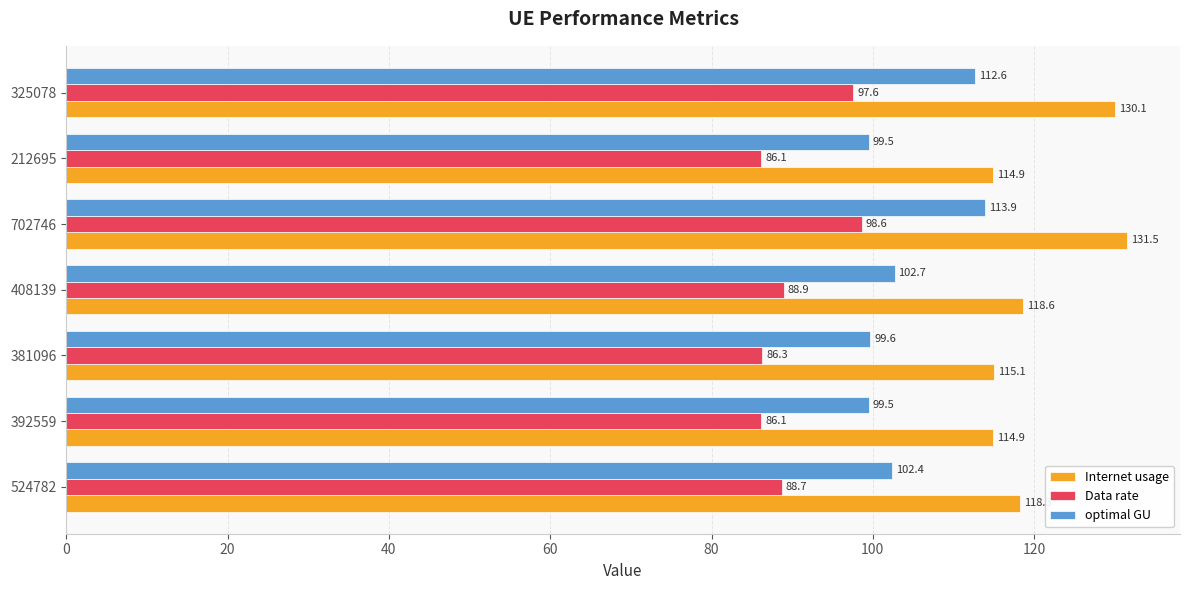

Which series has the largest total across all categories?

Internet usage